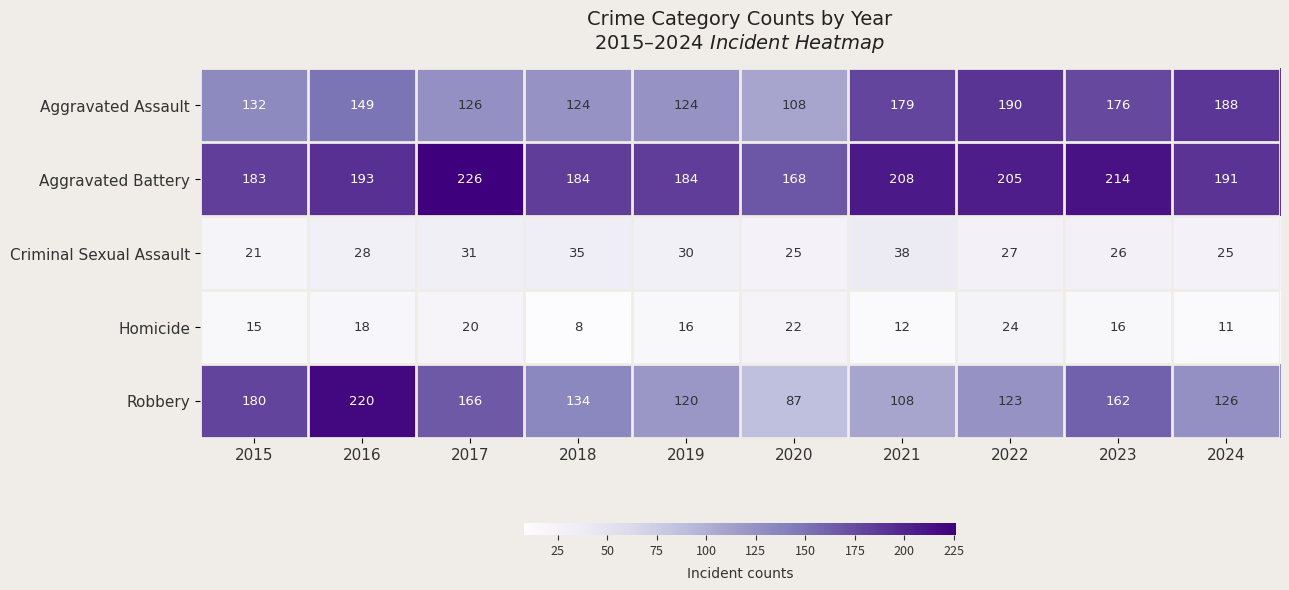

The value of Aggravated Assault at 2020 is 108. True or false?

True